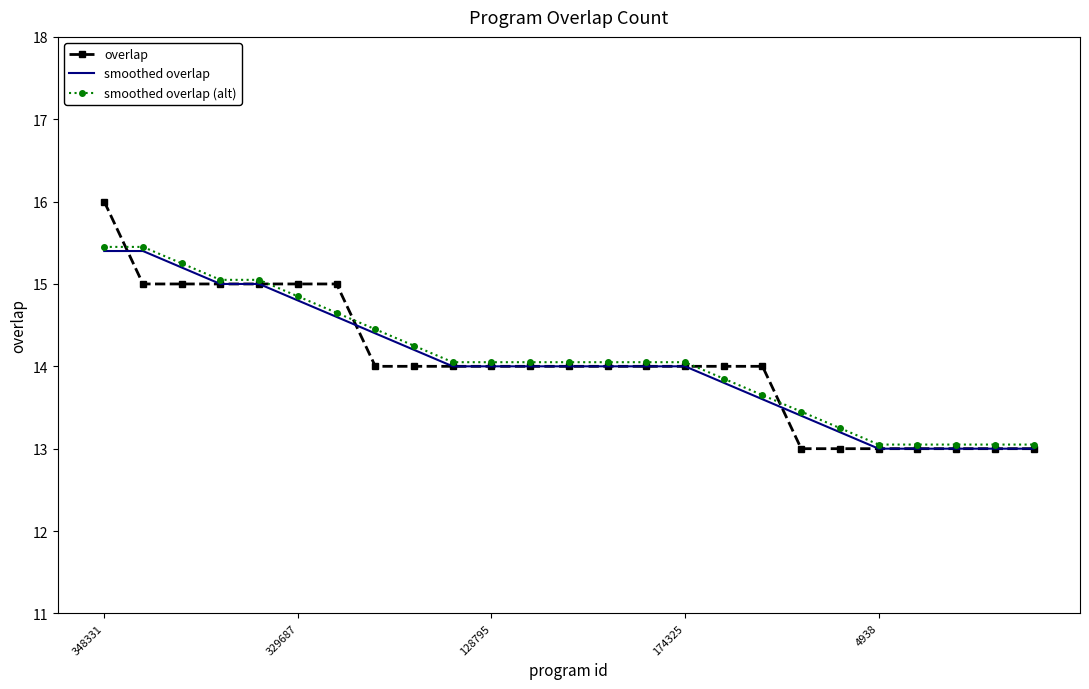

Which series has the widest spread of values?

overlap